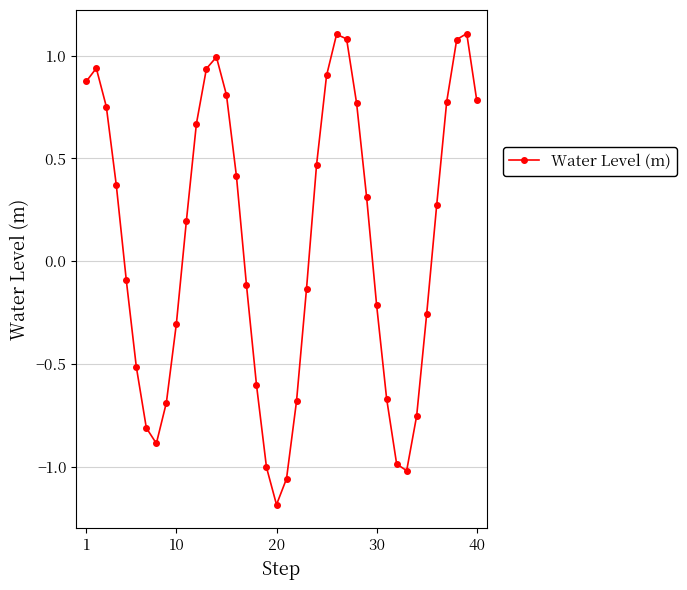

How many interior local peaks (higher than both neighbors) does the data have?

4